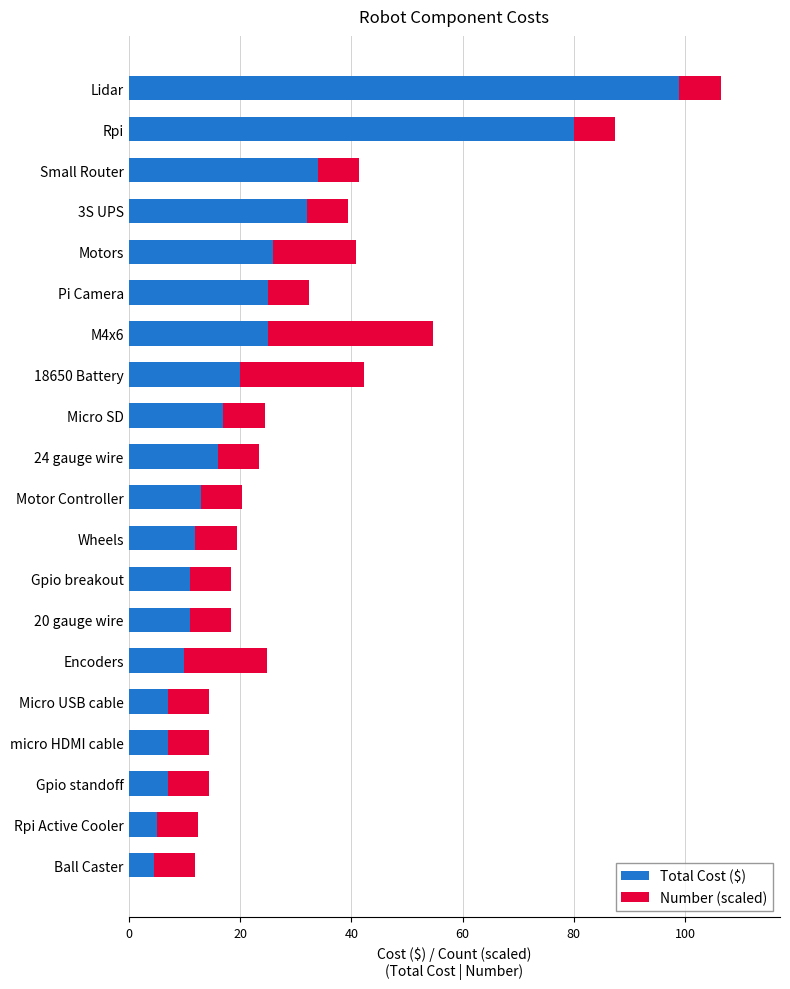

Is it true that Total Cost ($) equals 2.6 at Gpio breakout?

False